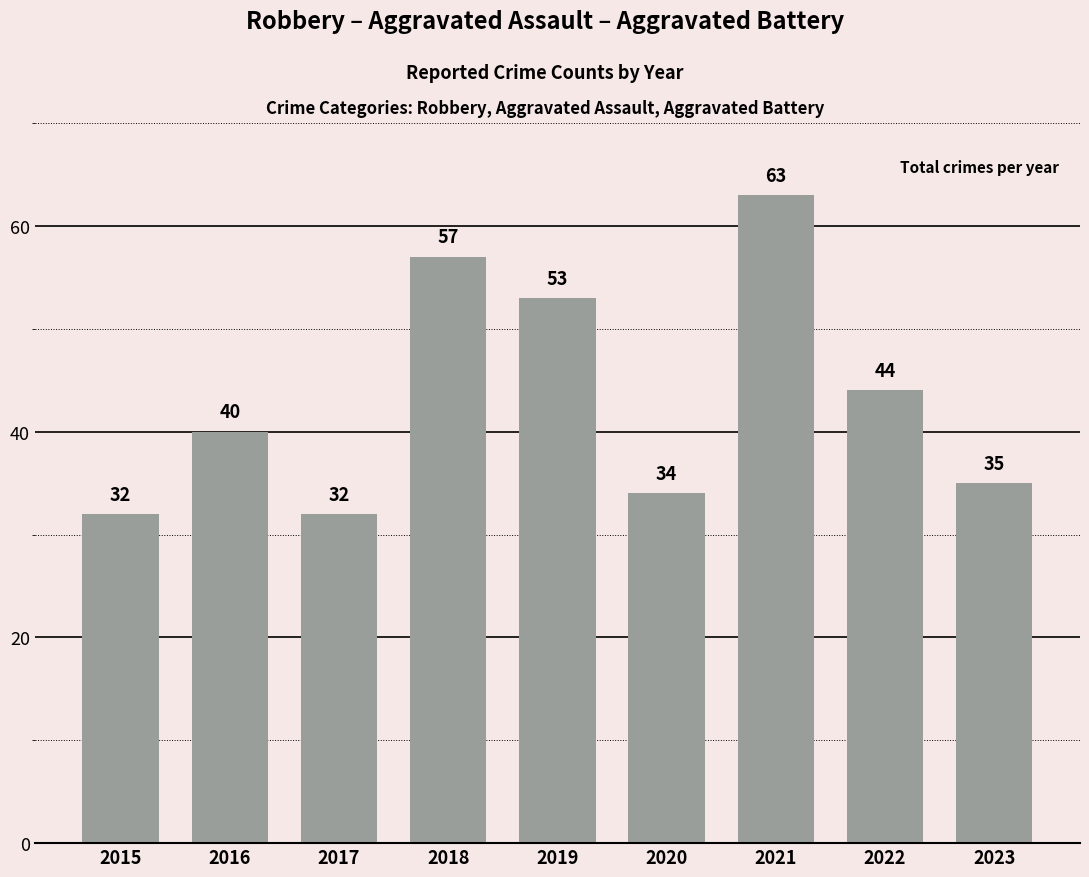

Where is the data nearest to the value 47?

2022